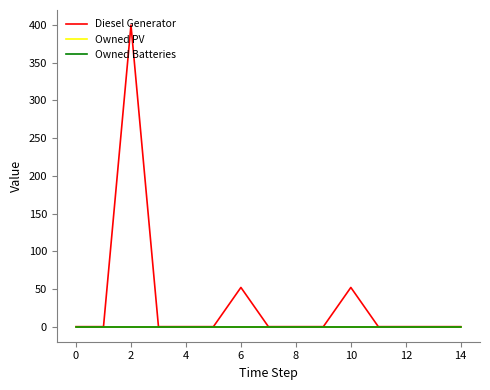

Does the chart display data point markers on the line(s)?

No